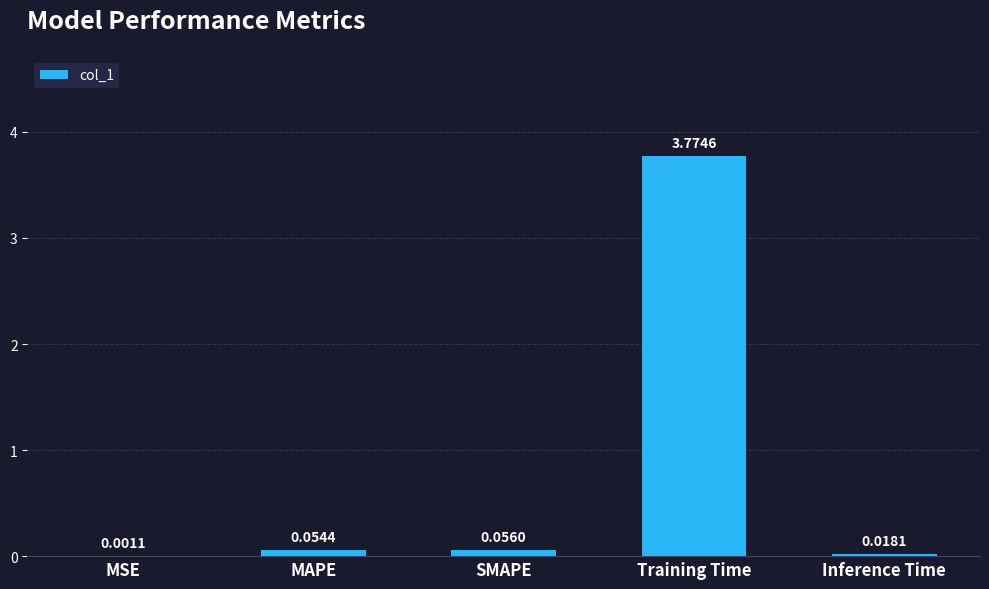

What is the change in value from MAPE to Training Time?

+3.7